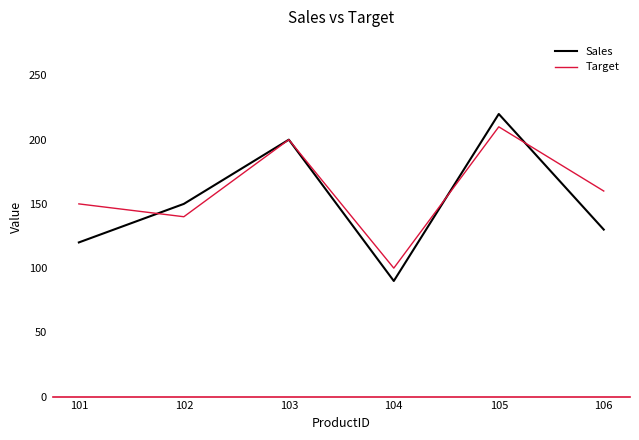

In Sales, how many points are lower than both neighbors (excluding endpoints)?

1